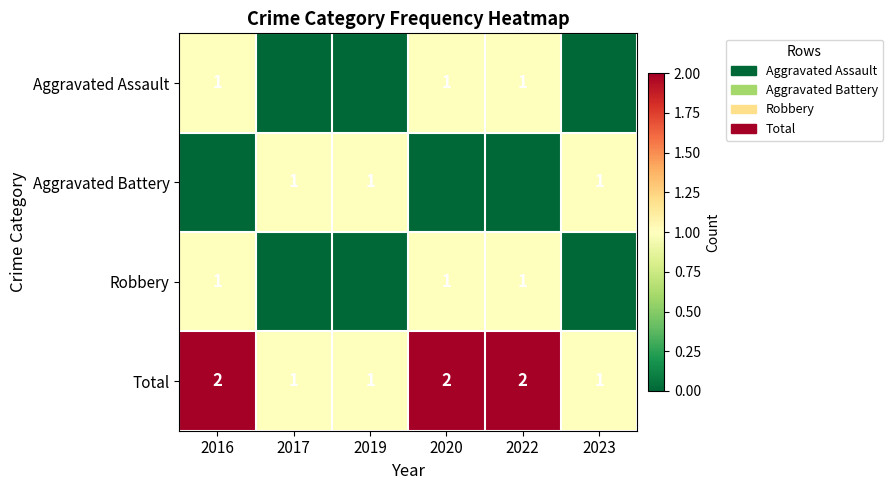

Is the value of Aggravated Assault at 2022 greater than the value of Total at 2020?

No